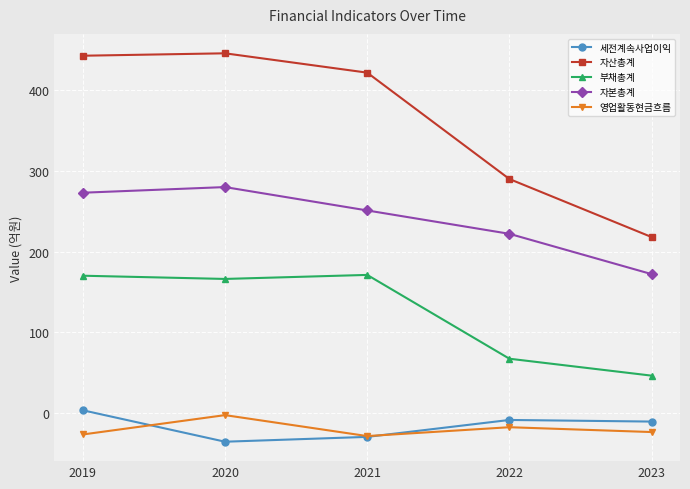

Is the value of 세전계속사업이익 at 2023 greater than the value of 부채총계 at 2021?

No